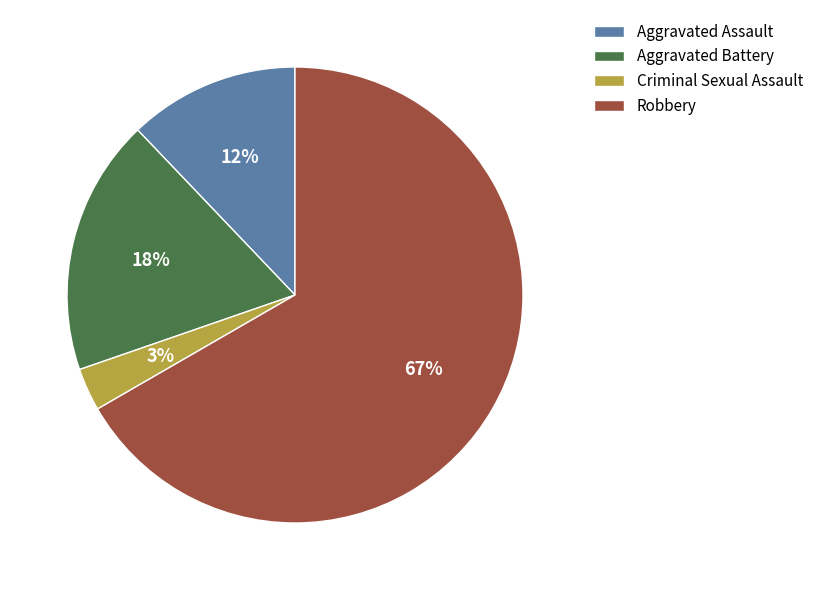

Which slice is the largest?

Robbery